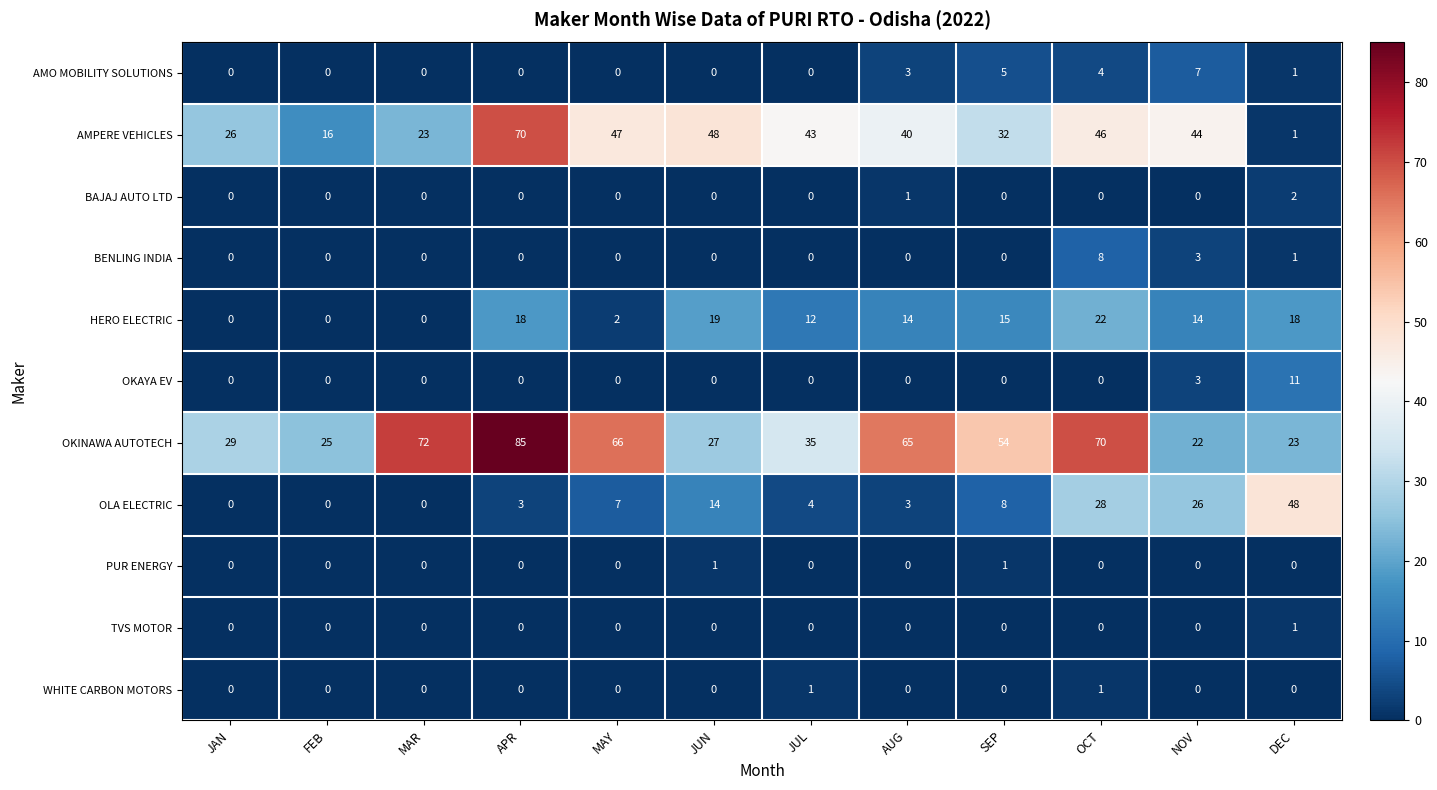

Count the number of data series in this chart.

11